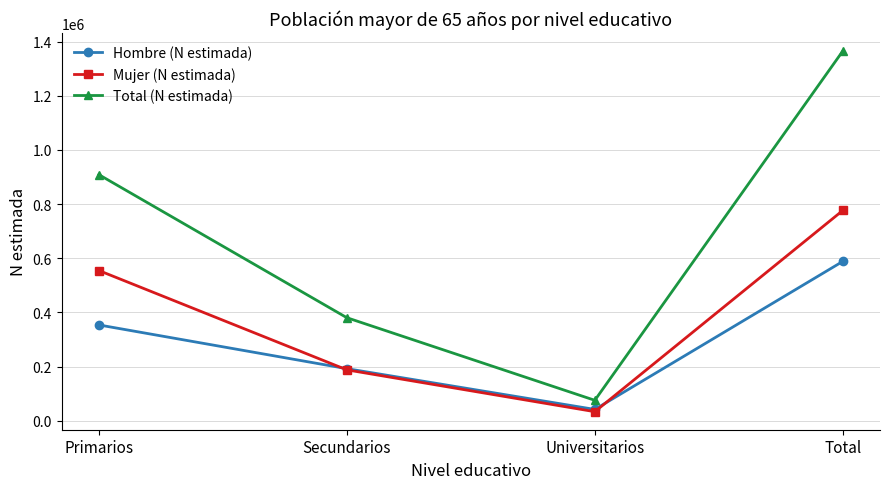

Reading right to left, transcribe all the data shown in this chart.

Hombre (N estimada): Total=588463	Universitarios=42029	Secundarios=192532	Primarios=353901
Mujer (N estimada): Total=776505	Universitarios=33674	Secundarios=188074	Primarios=554757
Total (N estimada): Total=1364968	Universitarios=75703	Secundarios=380606	Primarios=908658